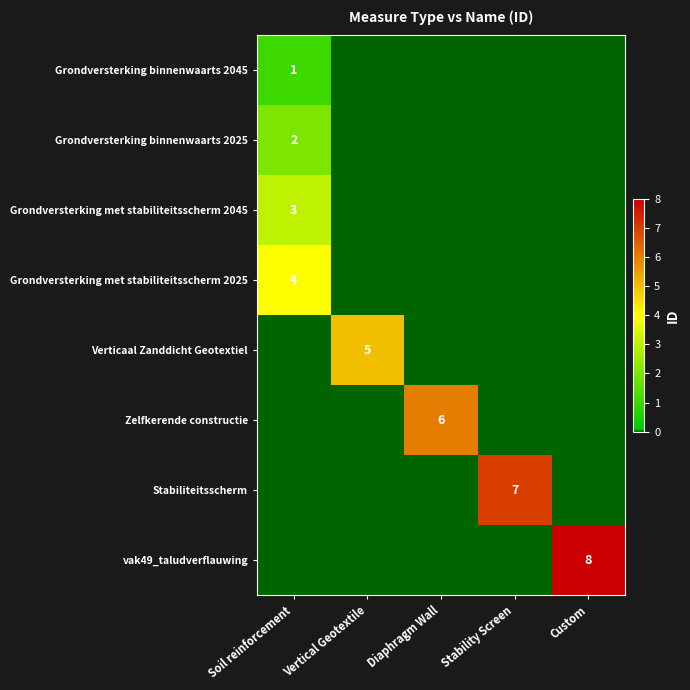

The value of Verticaal Zanddicht Geotextiel at Vertical Geotextile is 2. True or false?

False